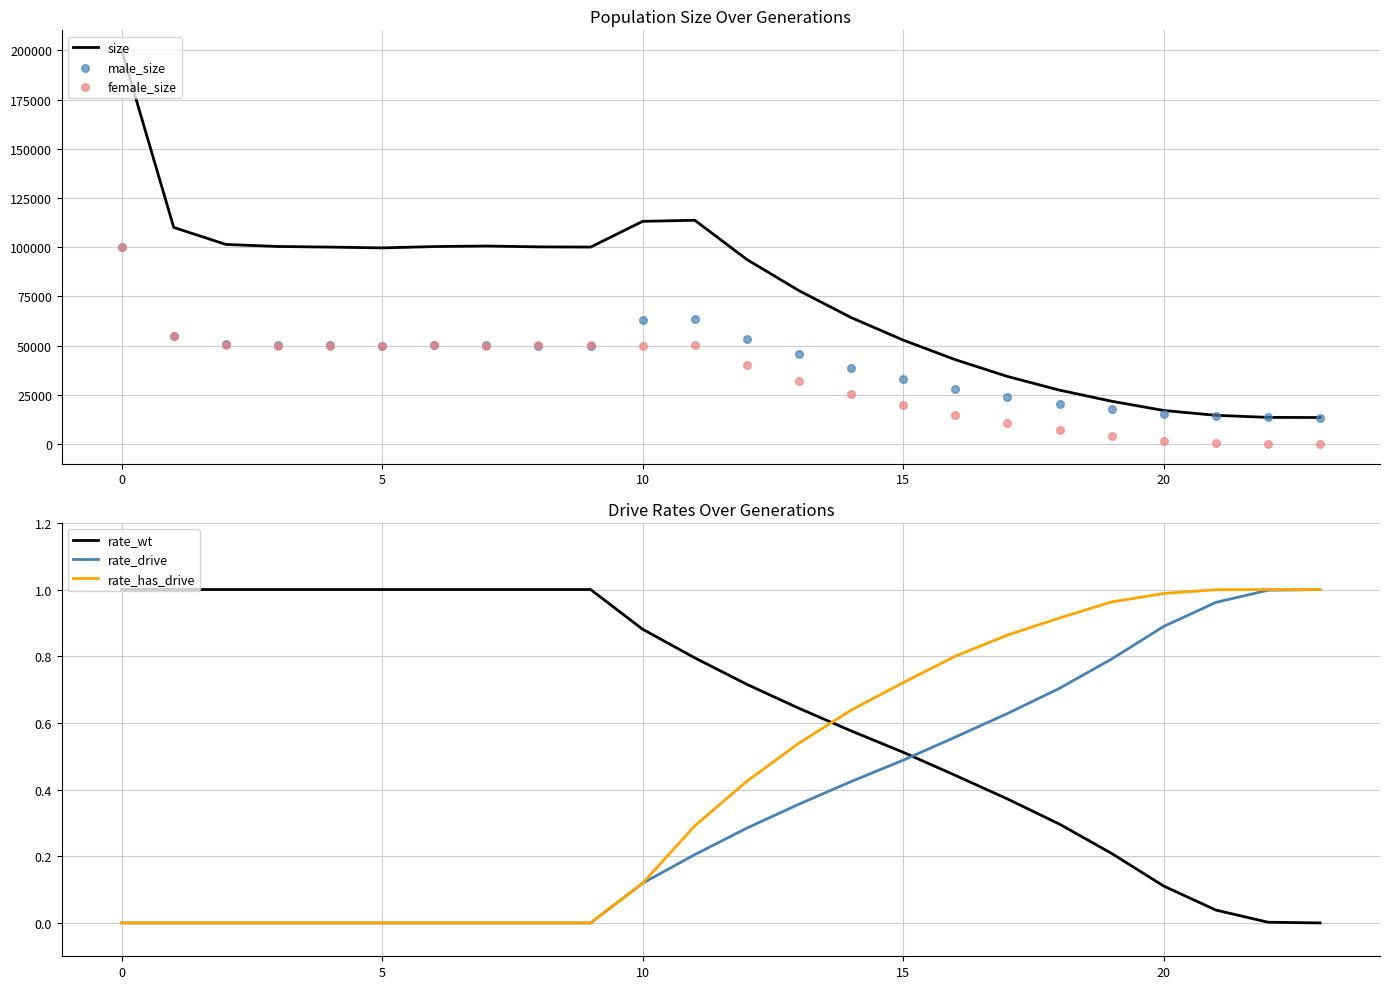

What are all the series names shown in the legend?

size, male_size, female_size, rate_wt, rate_drive, rate_has_drive